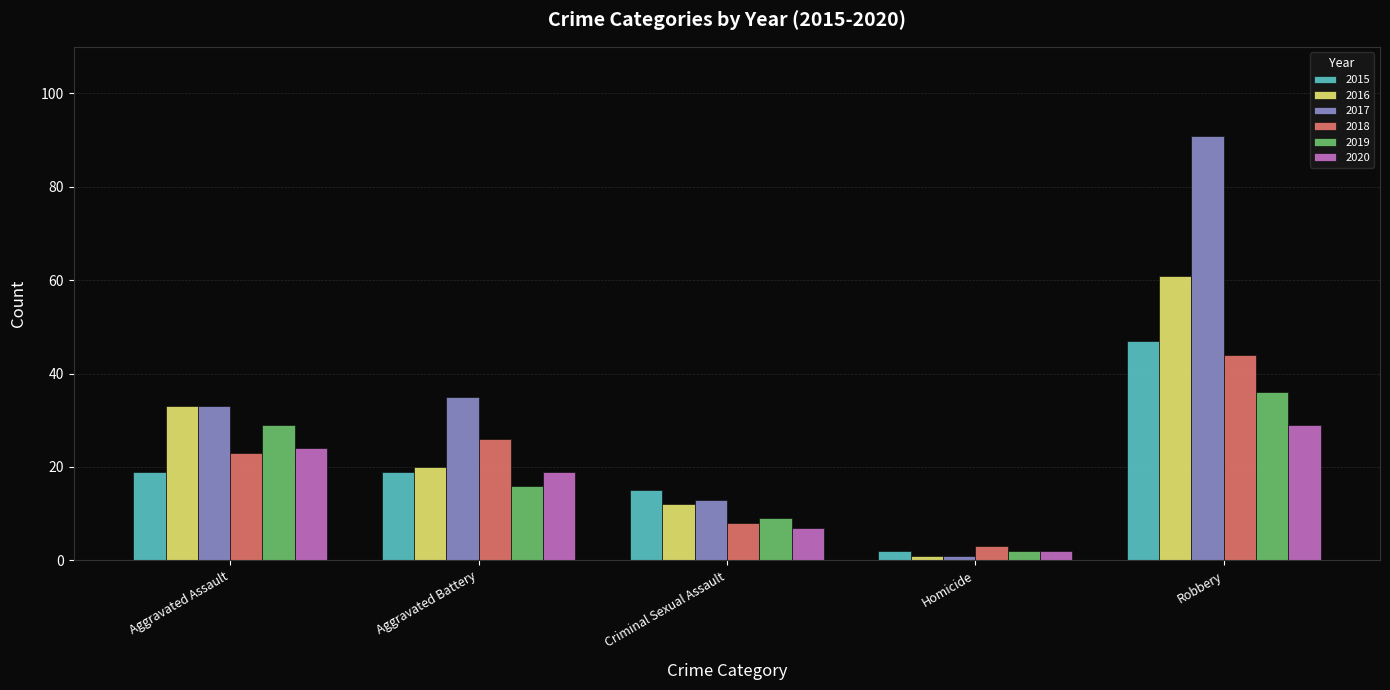

Are the bars grouped side by side (vs. stacked)?

Yes